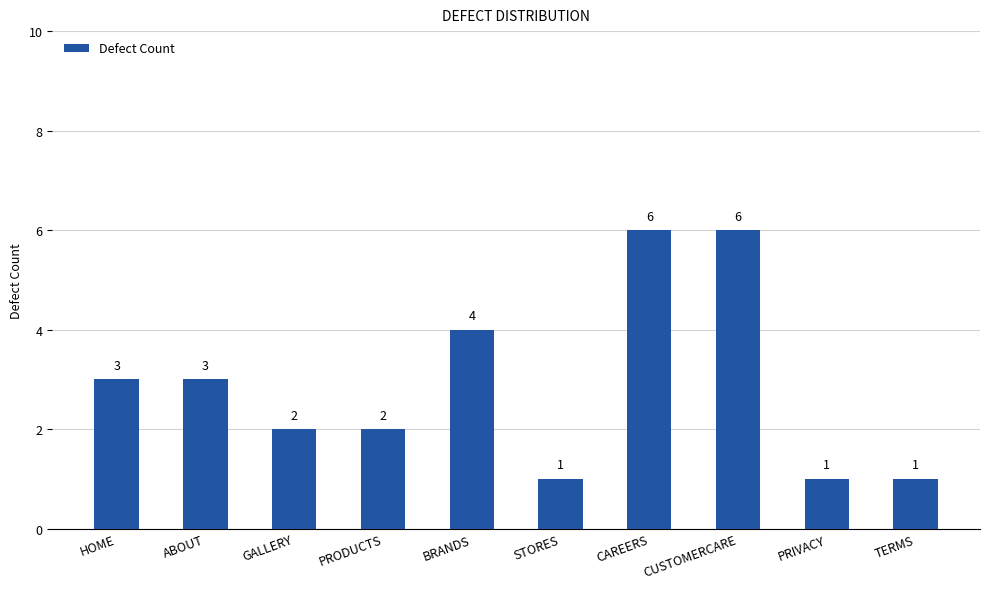

How many values are between 1 and 4?

8